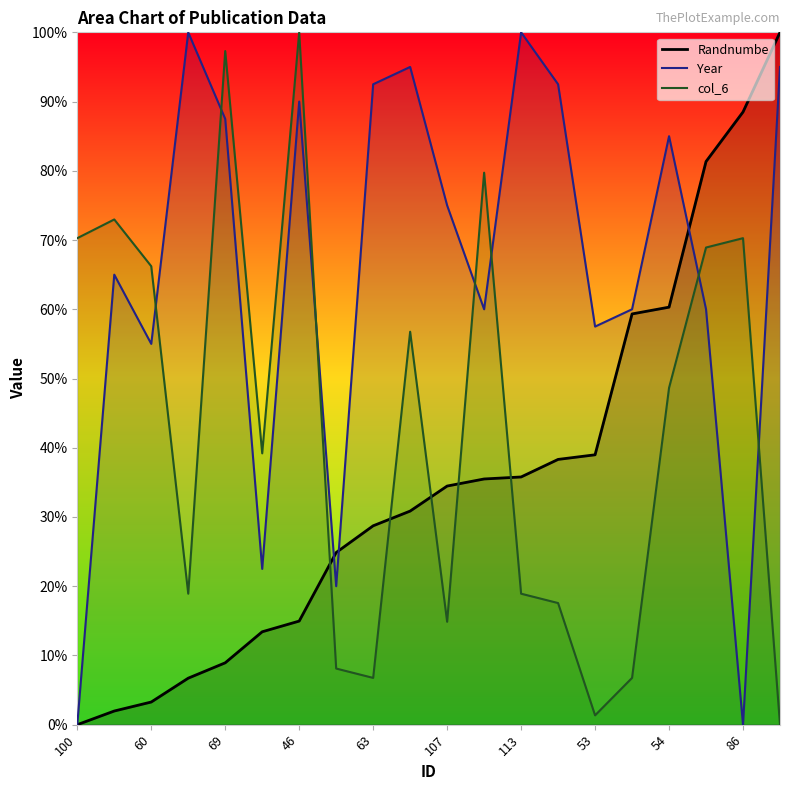

Does the chart display data point markers on the line(s)?

No